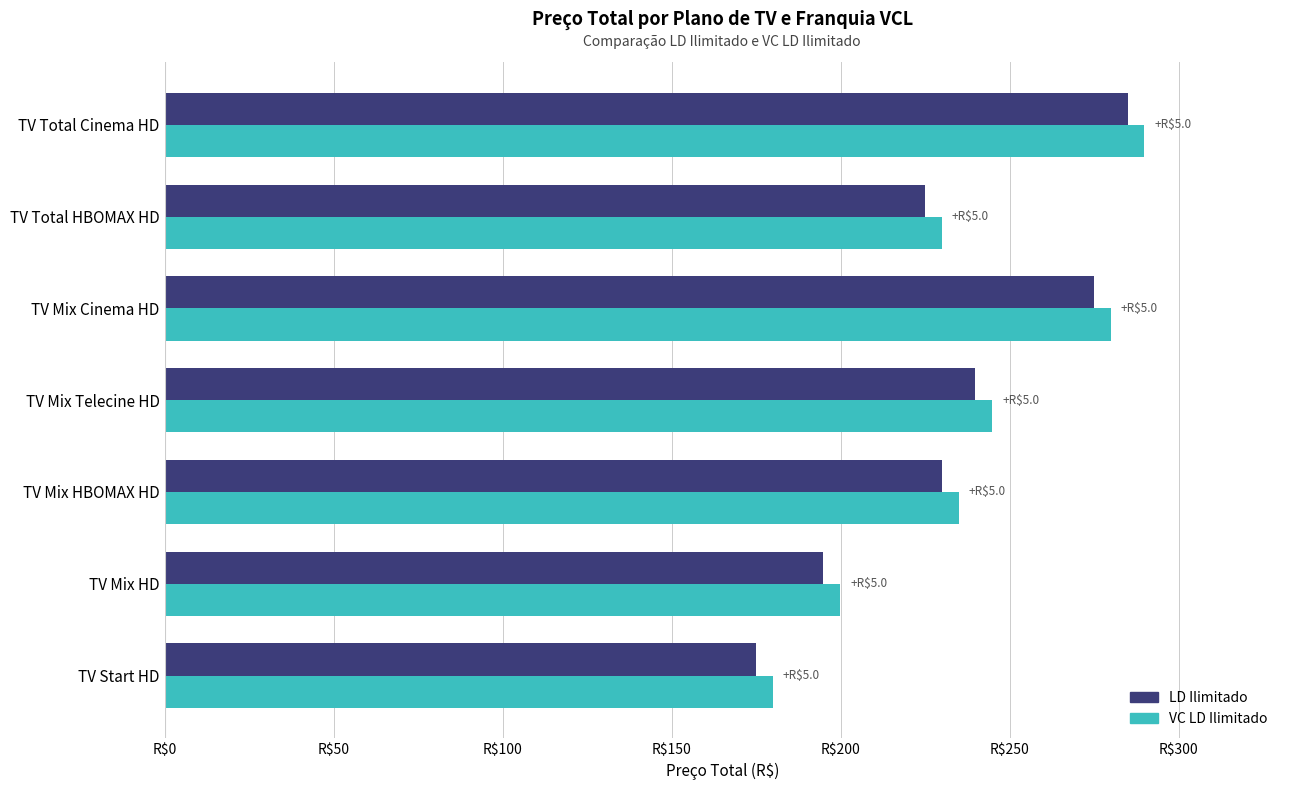

At how many categories does at least one series exceed 230?

4